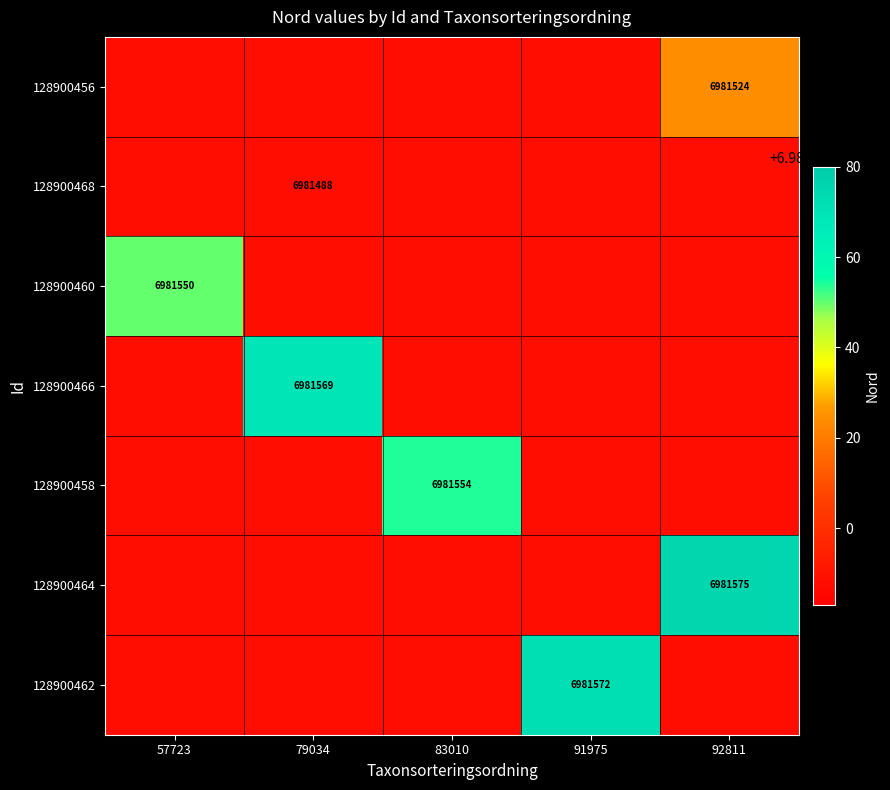

What is the total value across all series at 91975?

48870500